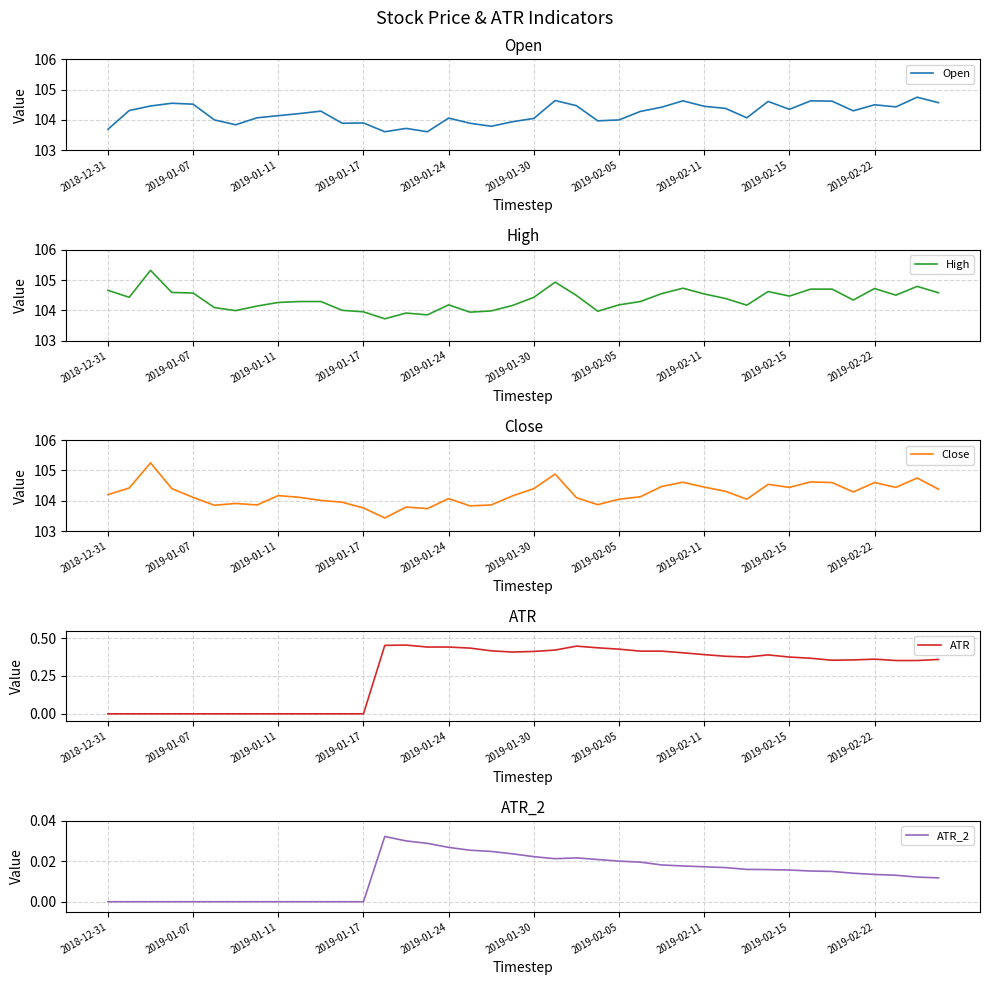

Reading right to left, transcribe all the data shown in this chart.

Open: 104.6	104.8	104.4	104.5	104.3	104.6	104.6	104.3	104.6	104.1	104.4	104.5	104.6	104.4	104.3	104.0	104.0	104.5	104.6	104.0	103.9	103.8	103.9	104.1	103.6	103.7	103.6	103.9	103.9	104.3	104.2	104.1	104.1	103.8	104.0	104.5	104.5	104.5	104.3	103.7
High: 104.6	104.8	104.5	104.7	104.3	104.7	104.7	104.5	104.6	104.2	104.4	104.5	104.7	104.5	104.3	104.2	104.0	104.5	104.9	104.4	104.2	104.0	103.9	104.2	103.8	103.9	103.7	104.0	104.0	104.3	104.3	104.3	104.1	104.0	104.1	104.6	104.6	105.3	104.4	104.7
Close: 104.4	104.8	104.4	104.6	104.3	104.6	104.6	104.4	104.5	104.0	104.3	104.5	104.6	104.5	104.1	104.0	103.9	104.1	104.9	104.4	104.2	103.9	103.8	104.1	103.7	103.8	103.4	103.8	104.0	104.0	104.1	104.2	103.9	103.9	103.8	104.1	104.4	105.2	104.4	104.2
ATR: 0.4	0.4	0.4	0.4	0.4	0.4	0.4	0.4	0.4	0.4	0.4	0.4	0.4	0.4	0.4	0.4	0.4	0.4	0.4	0.4	0.4	0.4	0.4	0.4	0.4	0.5	0.5	0.0	0.0	0.0	0.0	0.0	0.0	0.0	0.0	0.0	0.0	0.0	0.0	0.0
ATR_2: 0.0	0.0	0.0	0.0	0.0	0.0	0.0	0.0	0.0	0.0	0.0	0.0	0.0	0.0	0.0	0.0	0.0	0.0	0.0	0.0	0.0	0.0	0.0	0.0	0.0	0.0	0.0	0.0	0.0	0.0	0.0	0.0	0.0	0.0	0.0	0.0	0.0	0.0	0.0	0.0